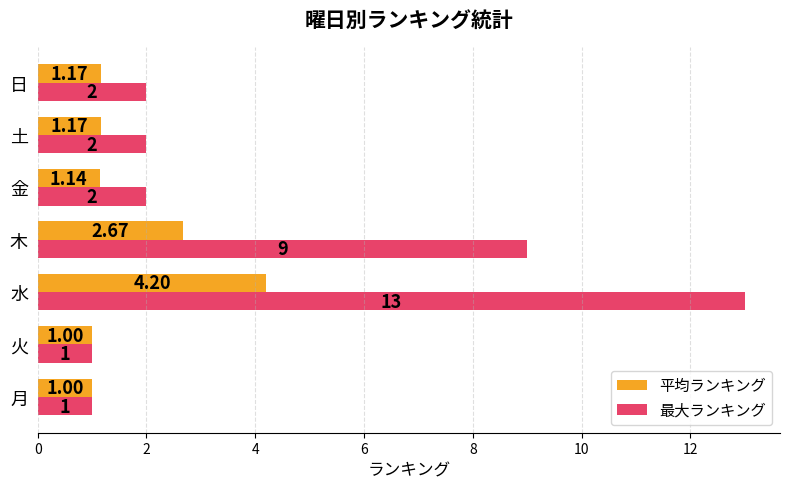

What is the difference between the maximum and minimum values in the 最大ランキング series?

12.0